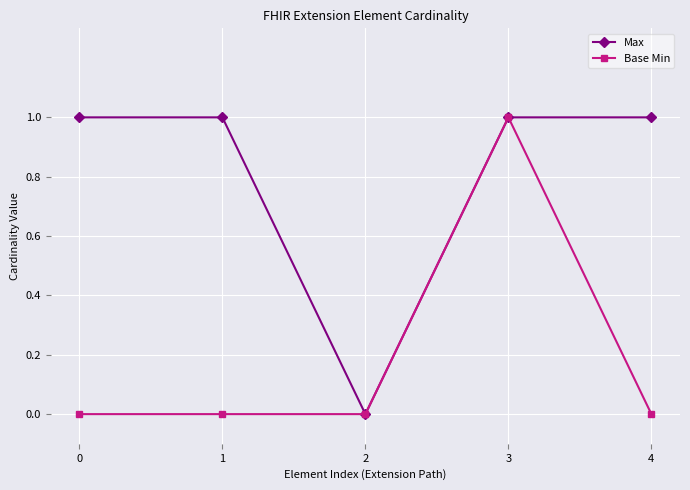

True or false: Base Min has more than 2 interior local peaks.

False